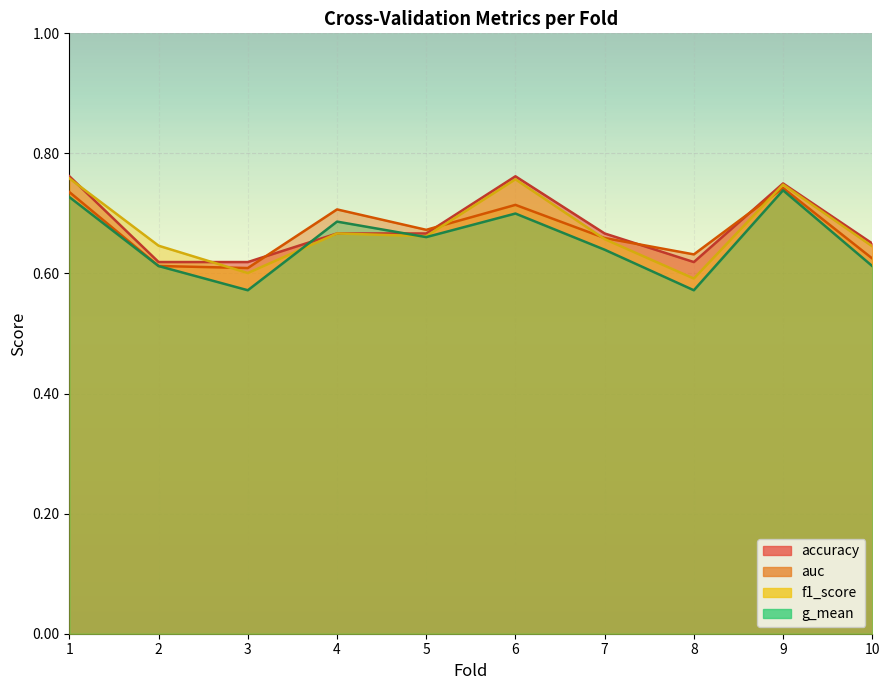

What is the maximum value shown in the chart?

0.8